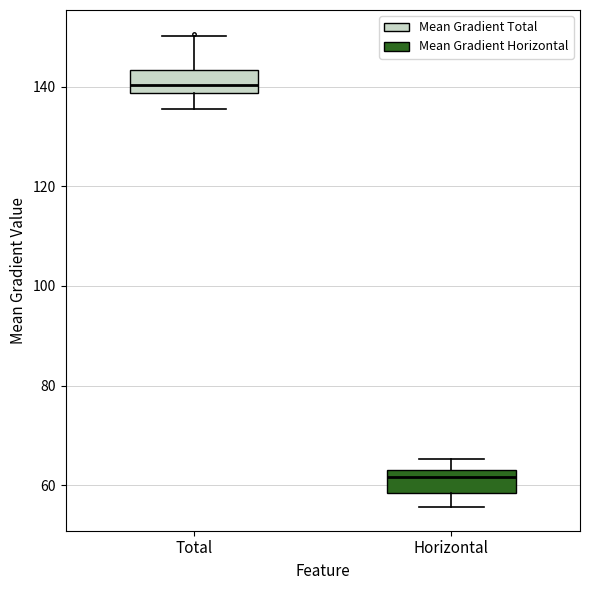

Which box has the highest median line?

Total